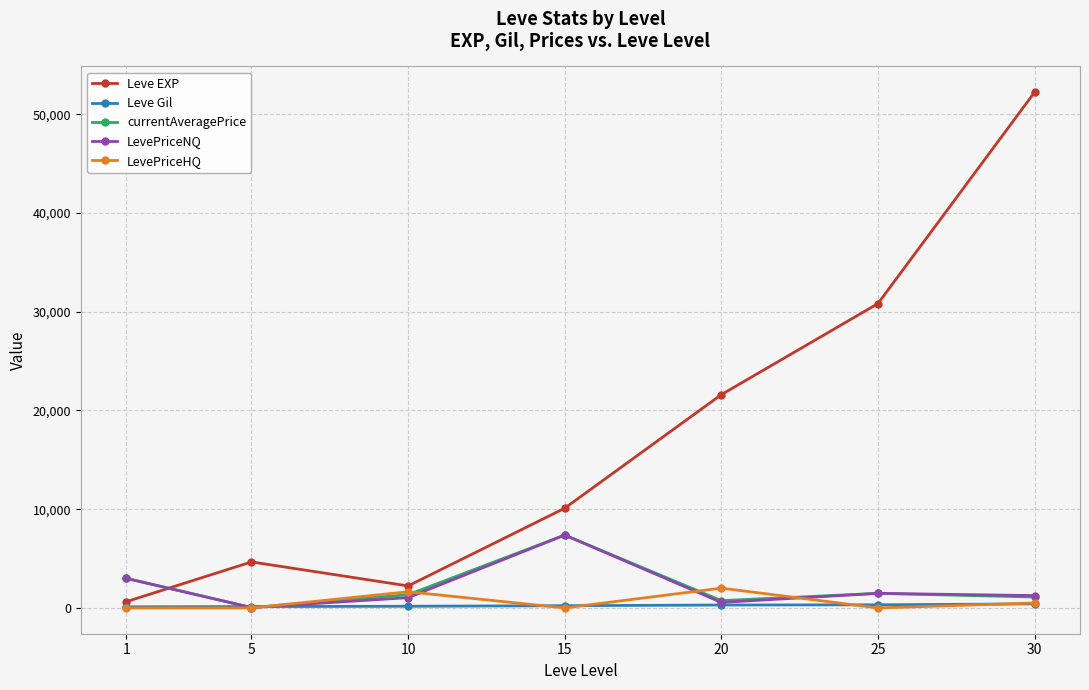

How many interior local valleys does the currentAveragePrice series have?

2